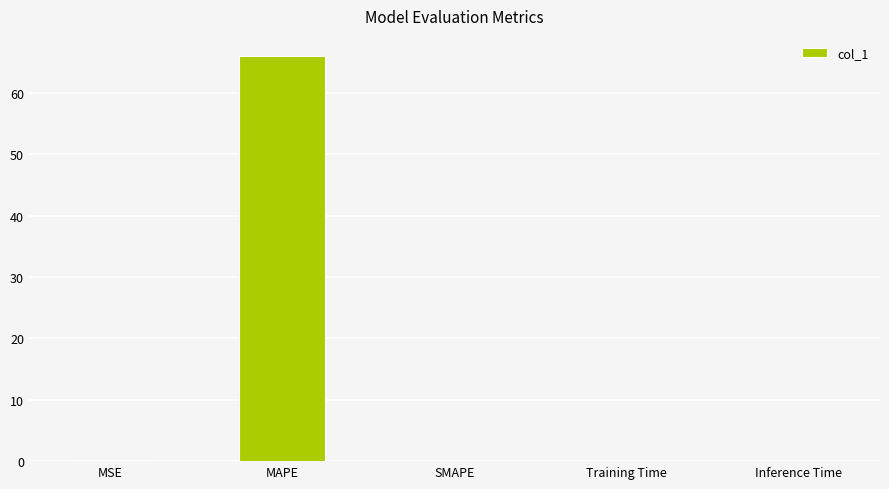

Is it true that the value at SMAPE is 20.5?

False